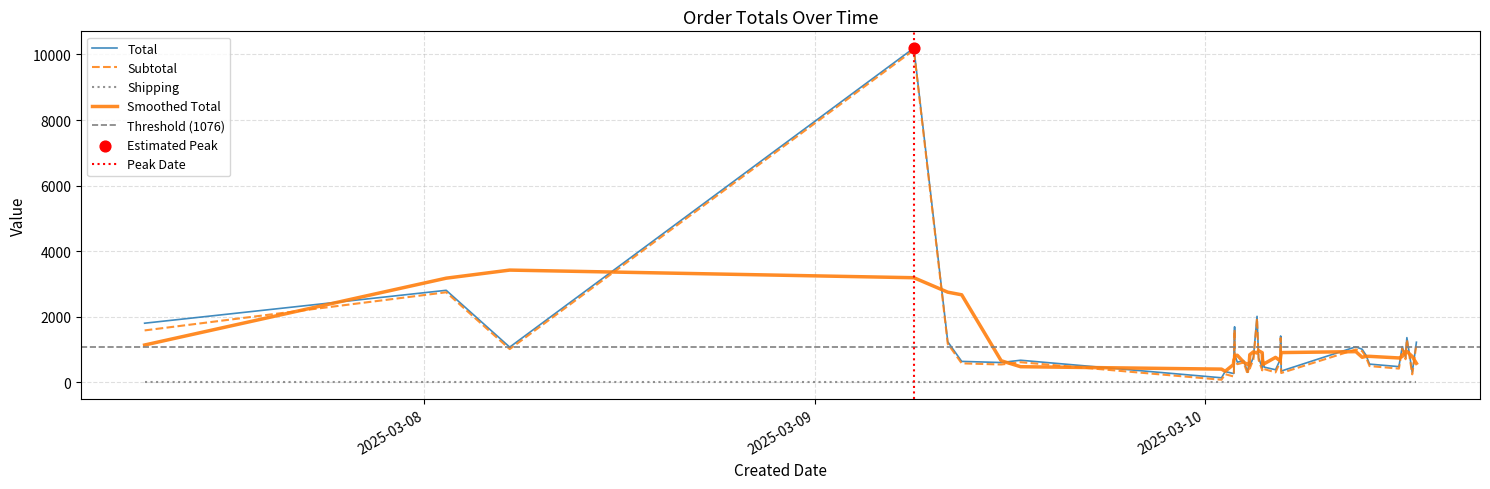

Is the value of Subtotal at 2025-03-09 08:10:40 greater than the value of Shipping at 2025-03-10 03:32:19?

Yes